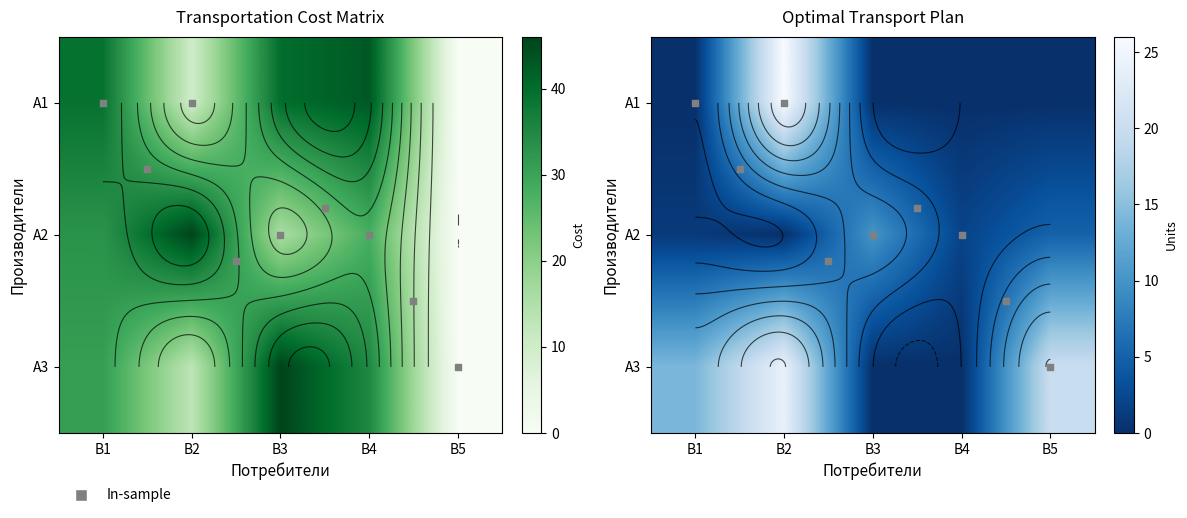

Which has a higher value, B4 or B1?

B4